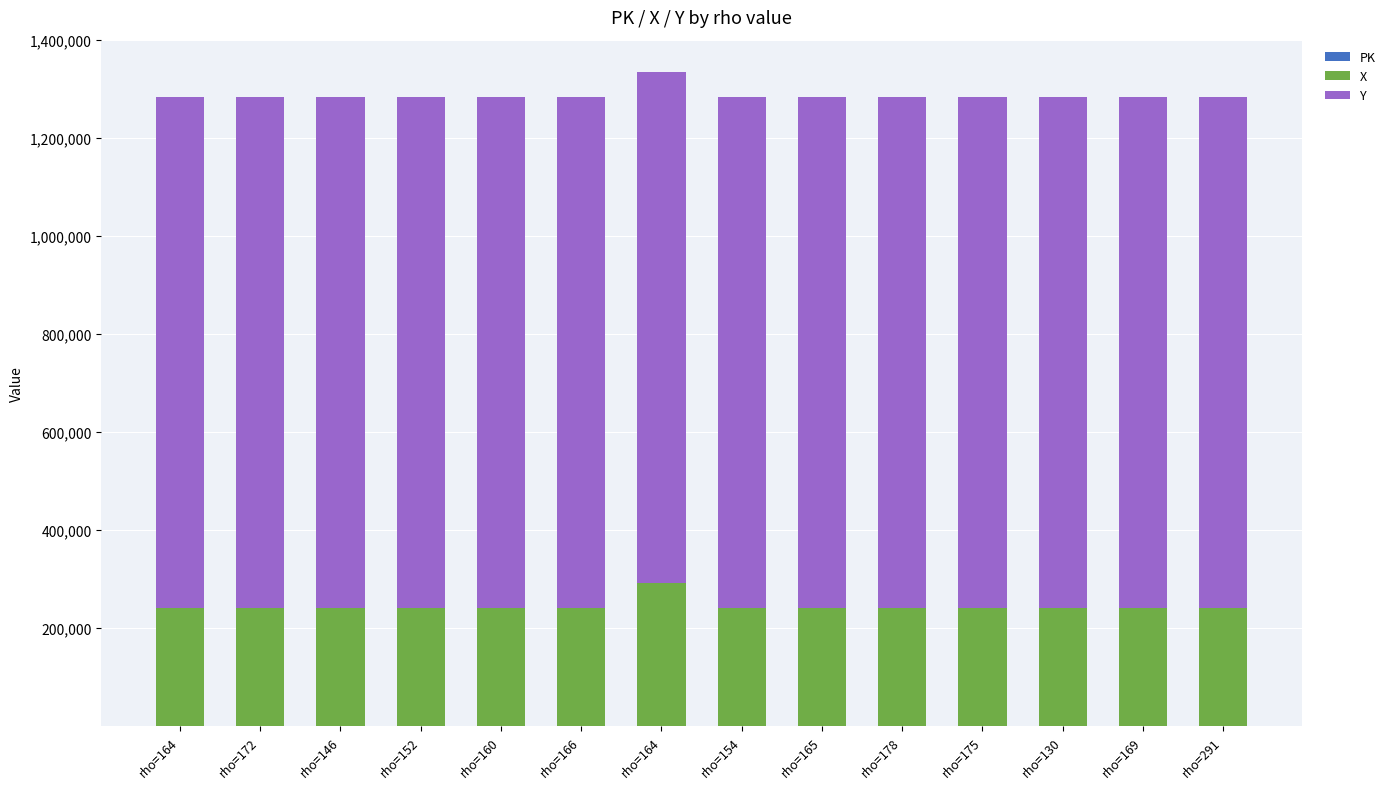

Count the number of categories in the chart.

14